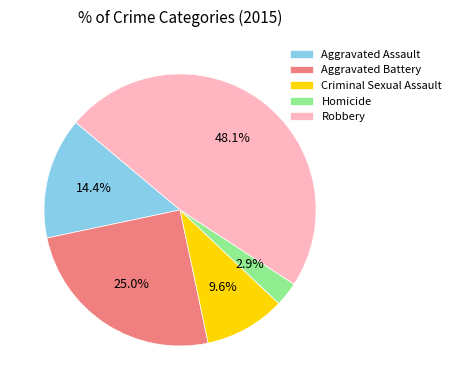

Is there a majority slice in this chart?

No